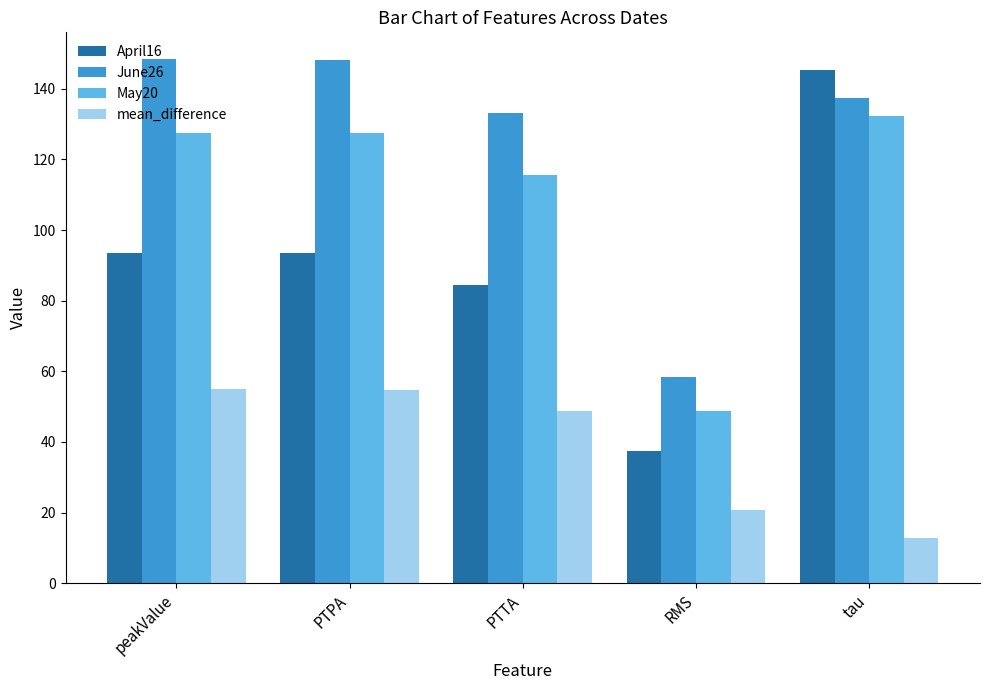

The June26 series shows 30.7 at PTTA. True or false?

False